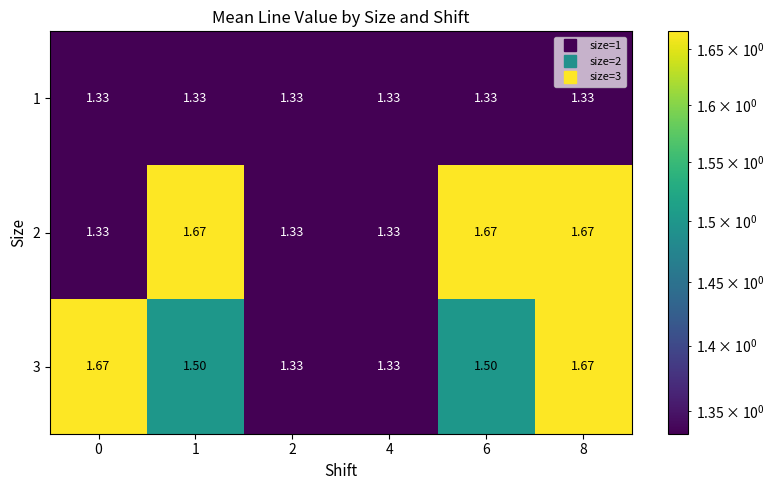

Reading left to right, transcribe all the data shown in this chart.

1: 0=1.3	1=1.3	2=1.3	4=1.3	6=1.3	8=1.3
2: 0=1.3	1=1.7	2=1.3	4=1.3	6=1.7	8=1.7
3: 0=1.7	1=1.5	2=1.3	4=1.3	6=1.5	8=1.7